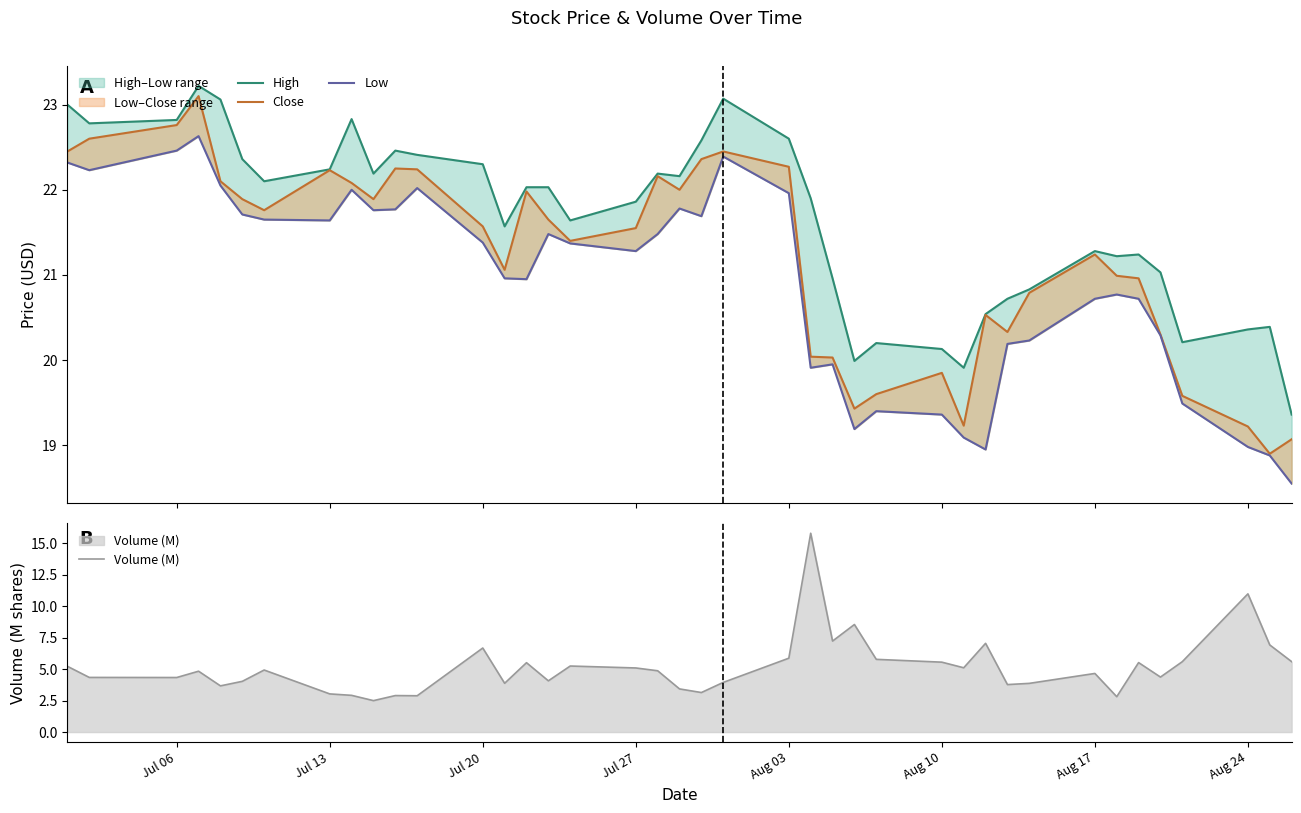

True or false: Volume (M) has a value of 10.4 at Jul 20.

False